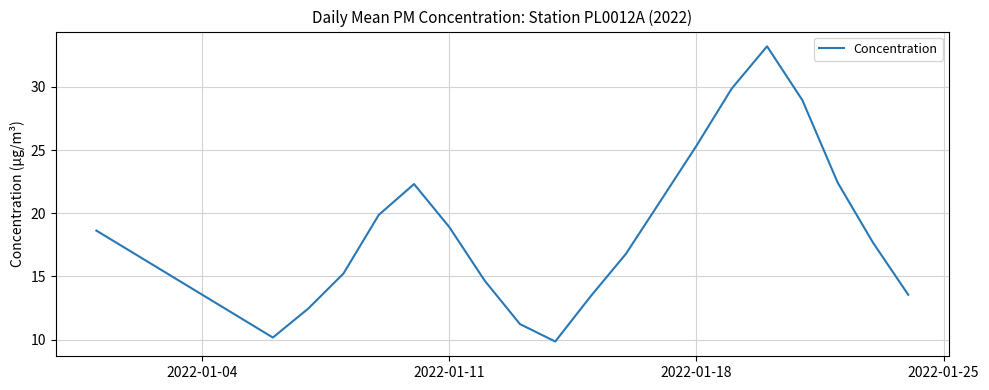

What is the greatest value displayed?

33.2